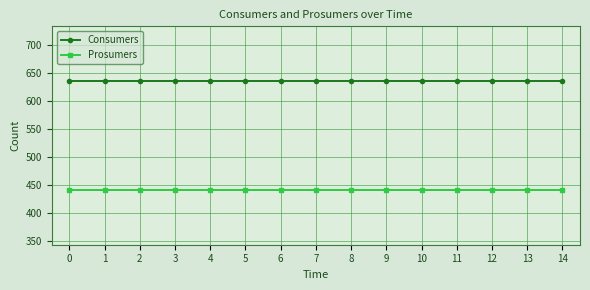

Is it true that Prosumers equals 440 at 13?

True